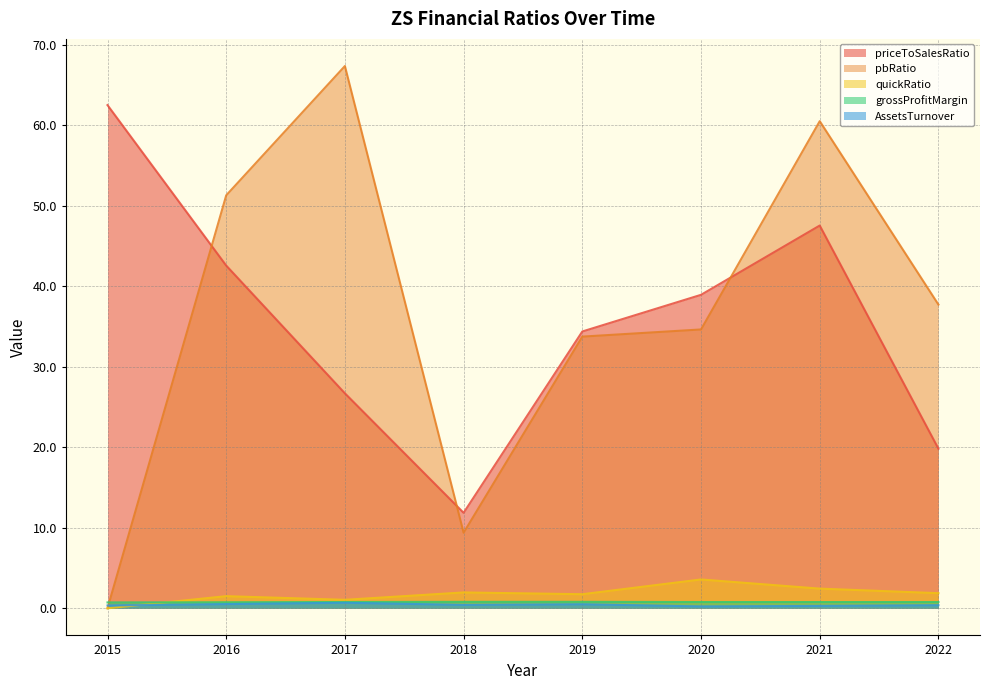

After their last crossing, which series has the higher values: quickRatio or grossProfitMargin?

quickRatio